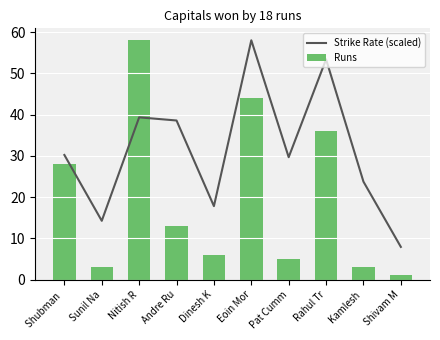

How many values in the Runs series are below 13?

5